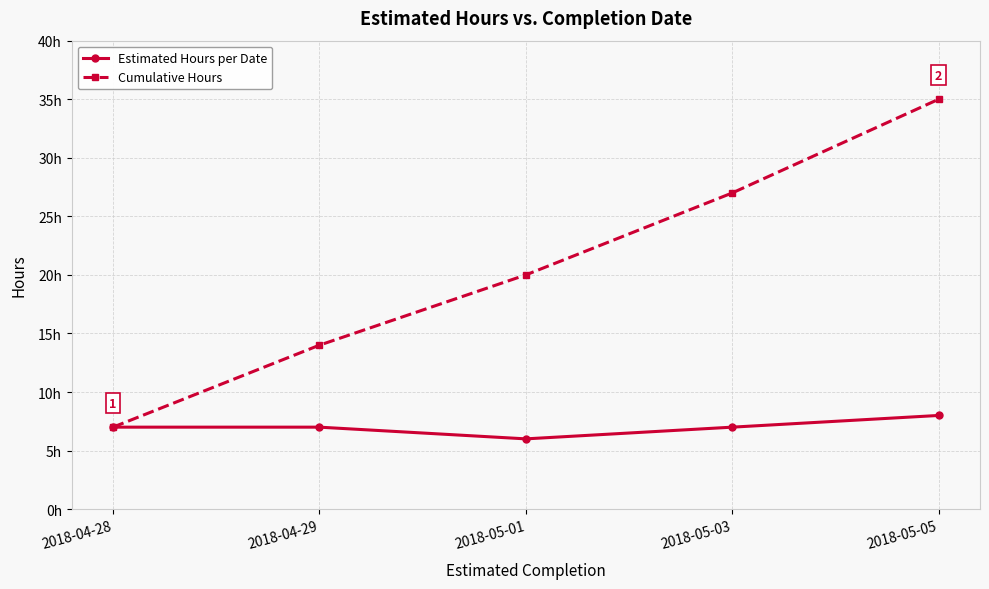

In Estimated Hours per Date, how many points are lower than both neighbors (excluding endpoints)?

1